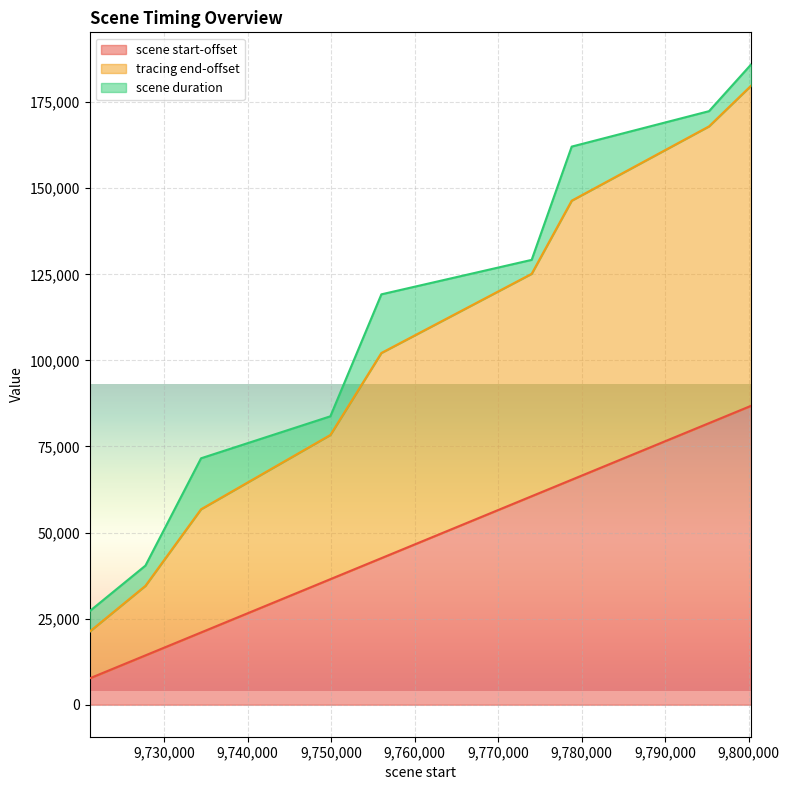

The value of scene start-offset at 9749913 is 56286. True or false?

False